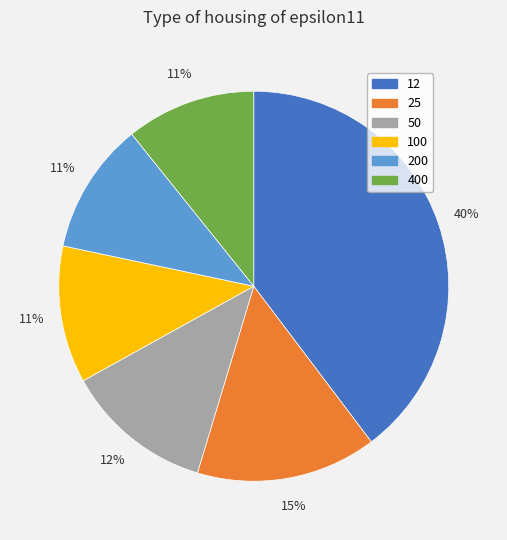

Which slice is the largest?

12